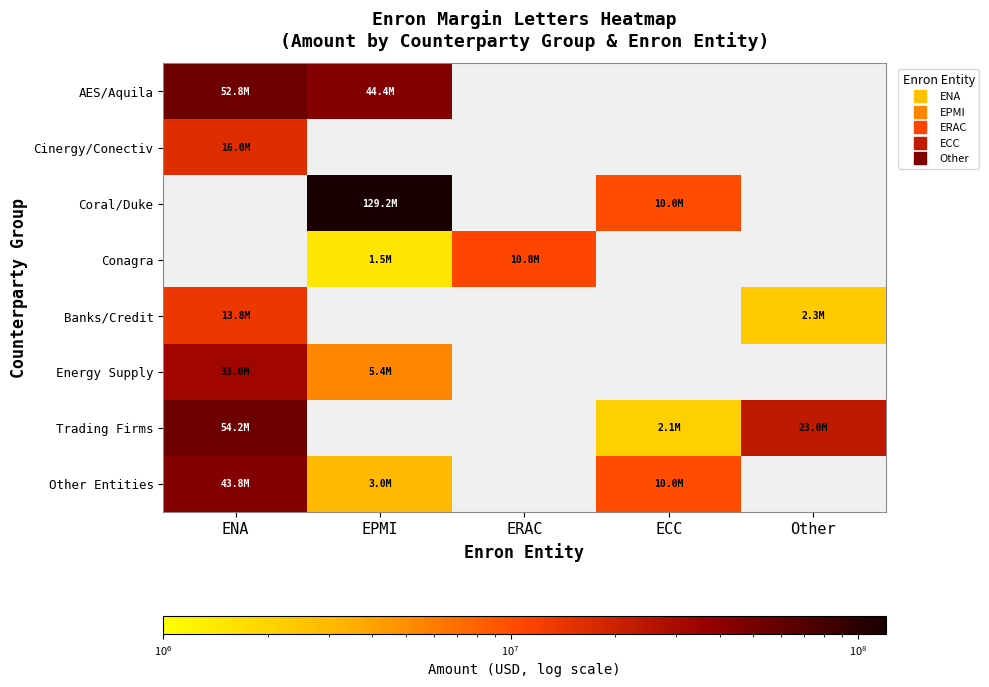

At how many categories does at least one series exceed 126237836?

1